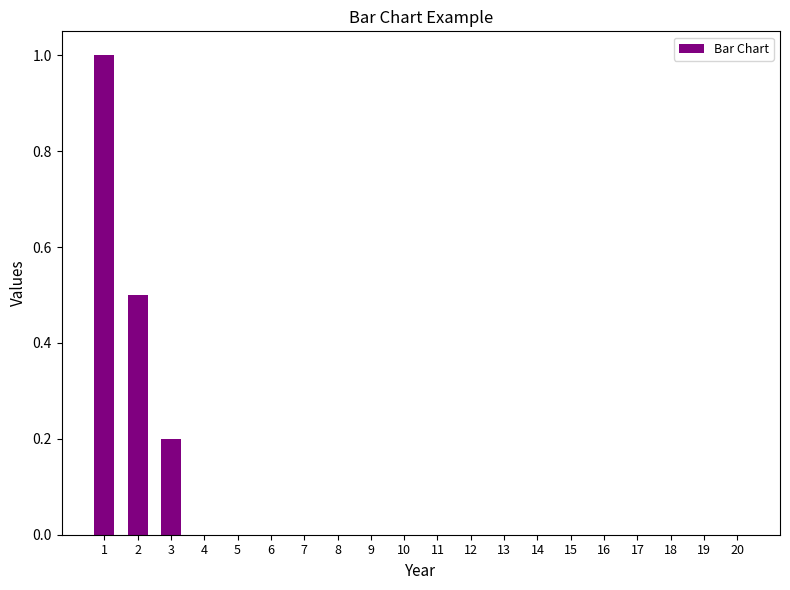

The chart shows a value of 0.0 at 8. True or false?

True